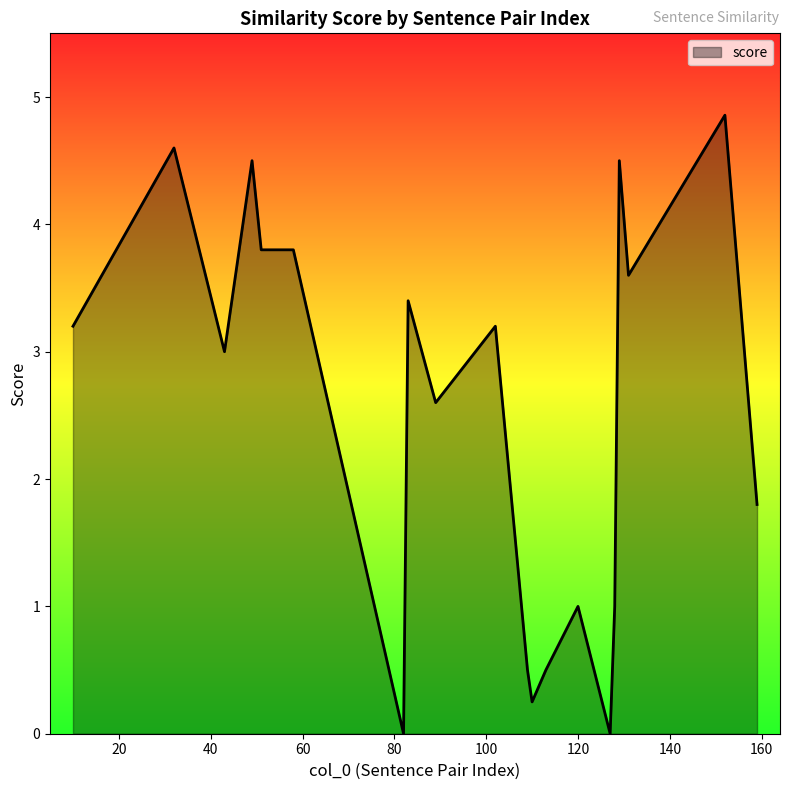

What is the difference between the maximum and minimum values?

4.9